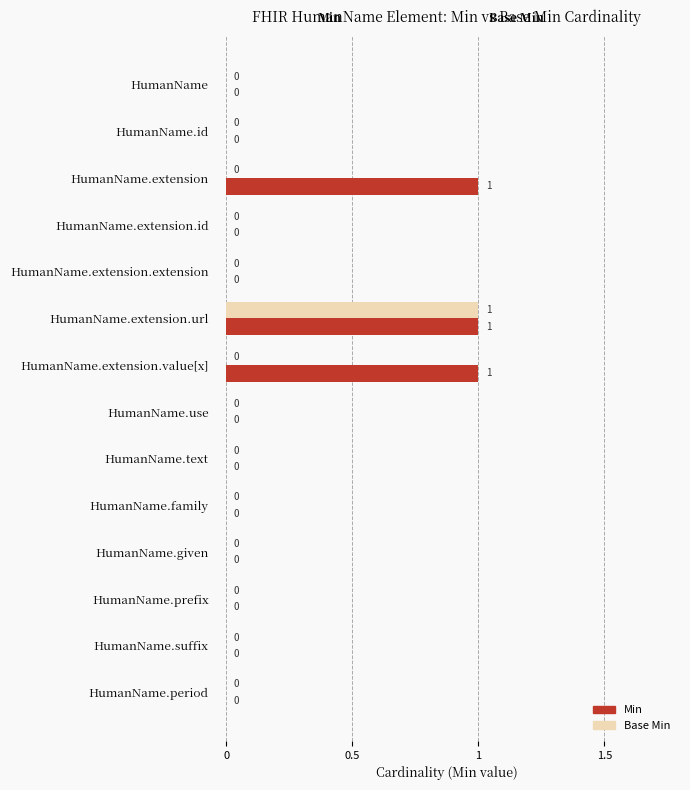

Which series changed the most between HumanName.extension.url and HumanName.extension.value[x]?

Base Min